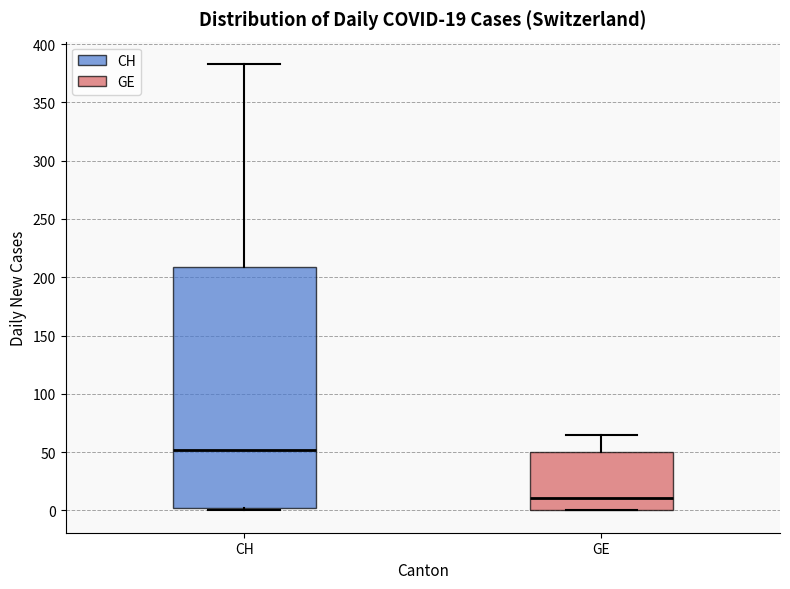

Which box is the tallest, from its lower edge to its upper edge?

CH